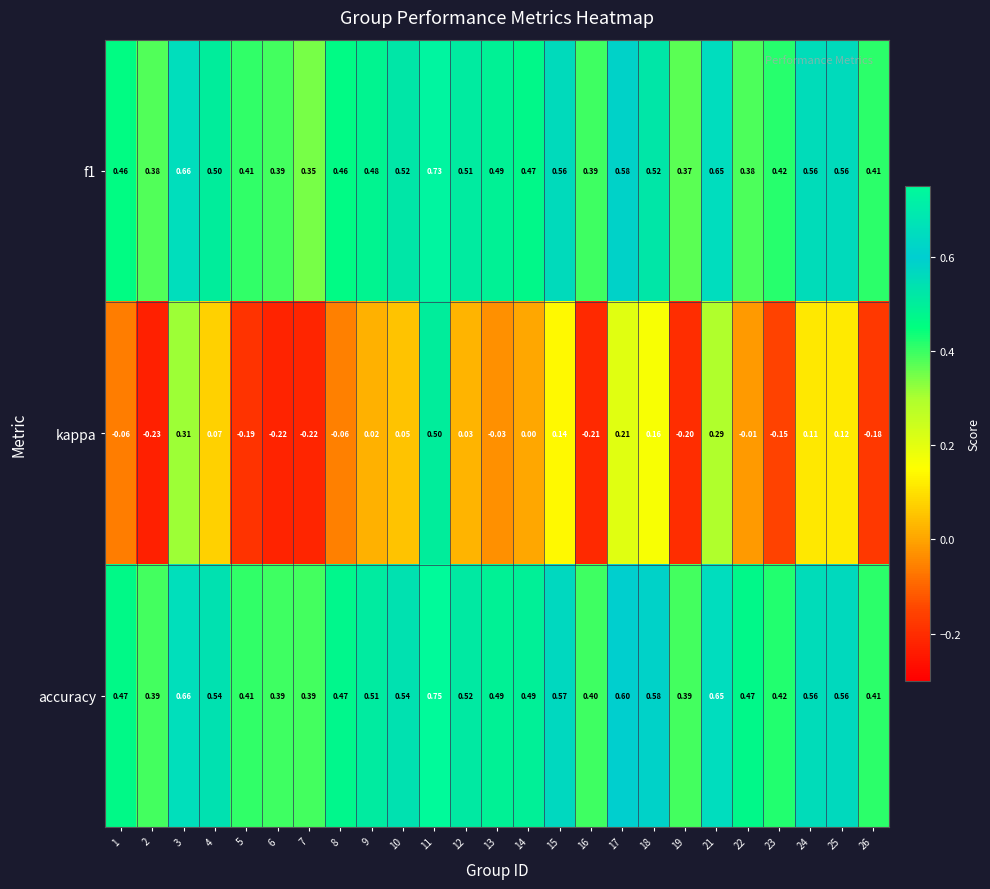

Rank the series at 14 from highest to lowest value.

accuracy, f1, kappa